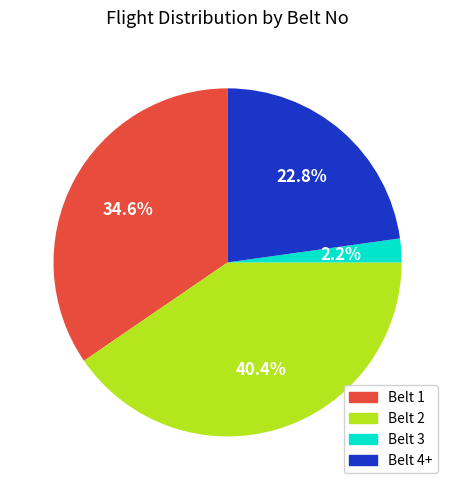

To the nearest percent, what is the average slice percentage?

25%